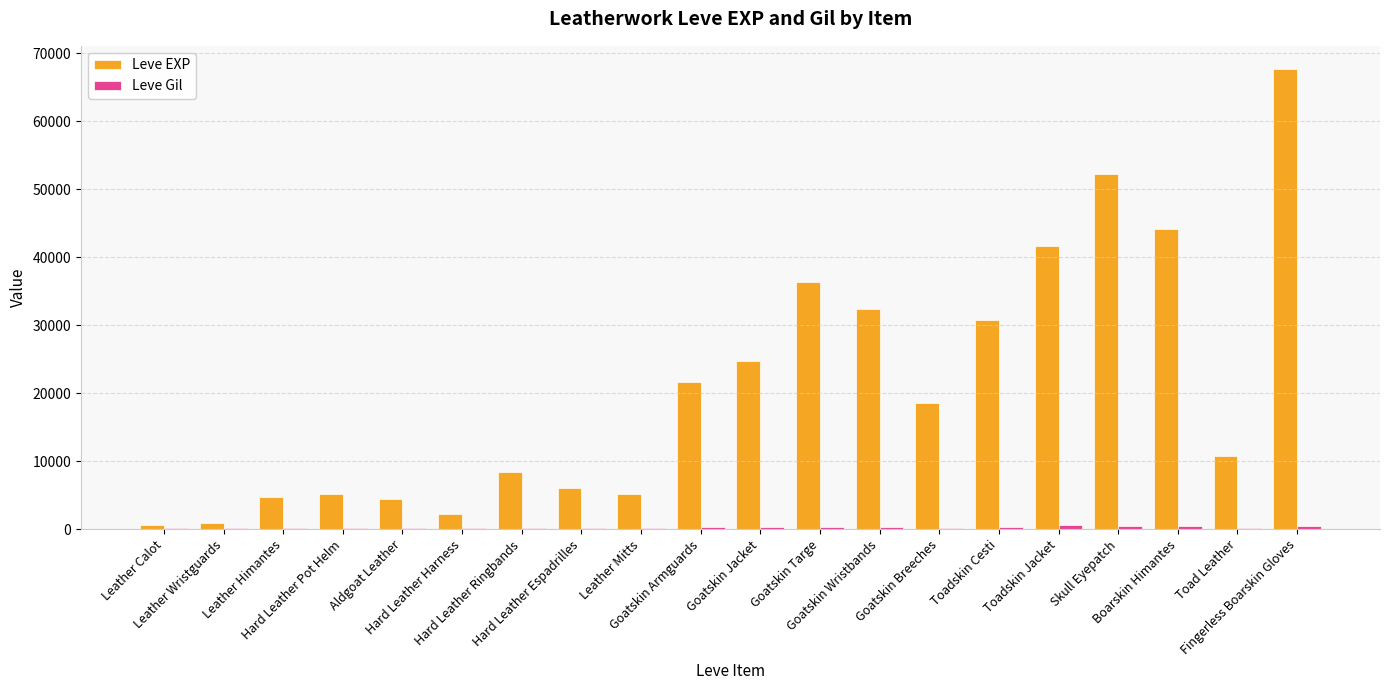

Which series has the largest total across all categories?

Leve EXP